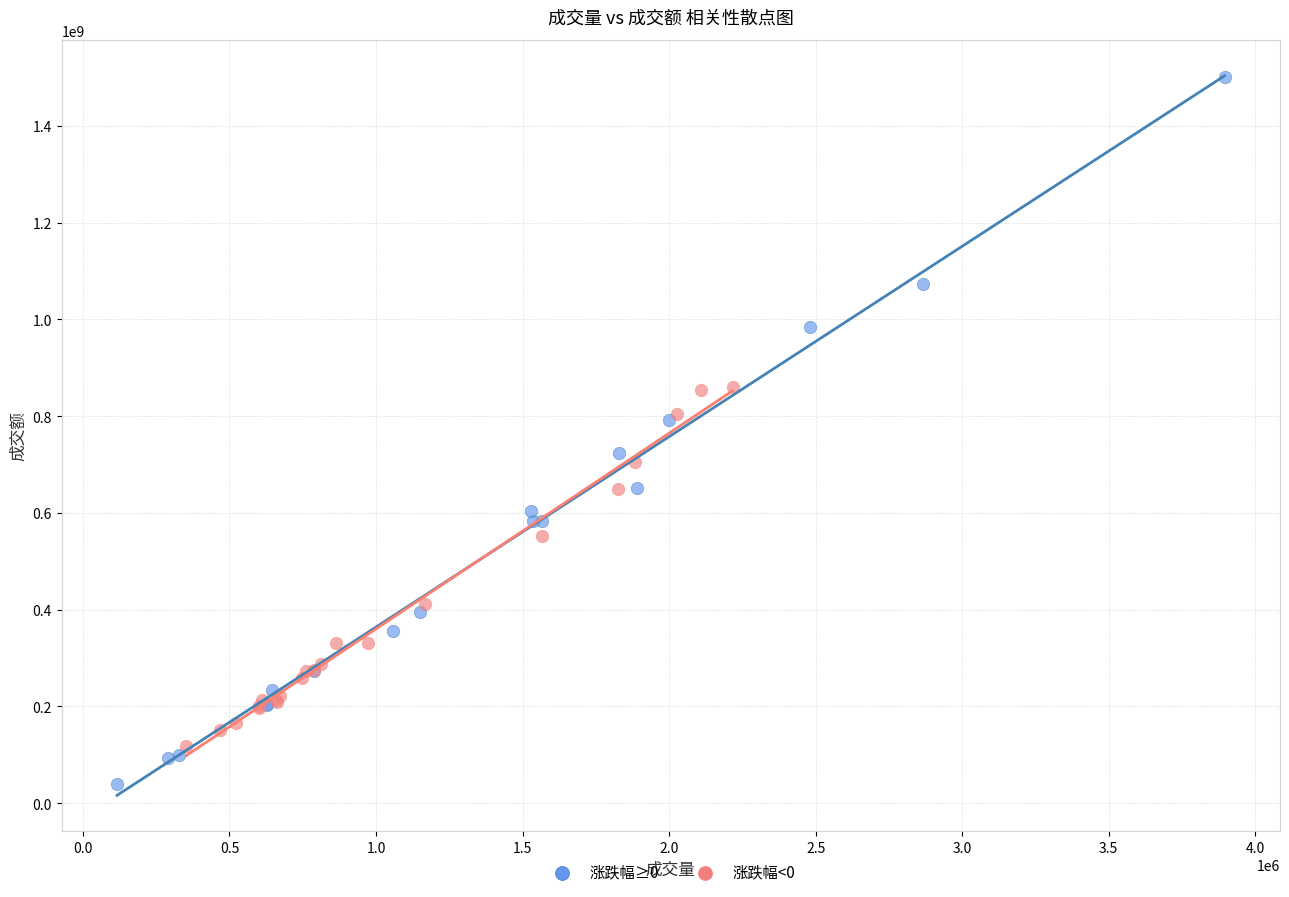

Which series reaches the minimum Y coordinate?

涨跌幅≥0